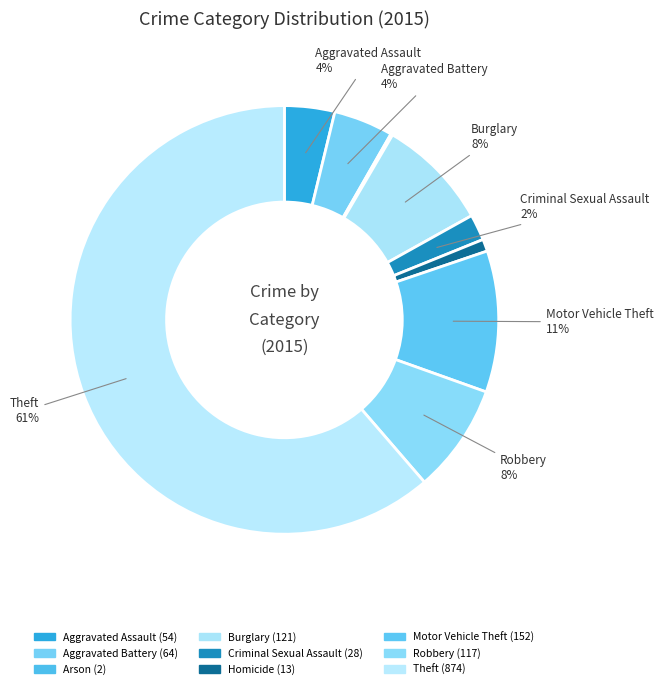

Approximately how many times larger is the value at Homicide compared to Motor Vehicle Theft?

0.1